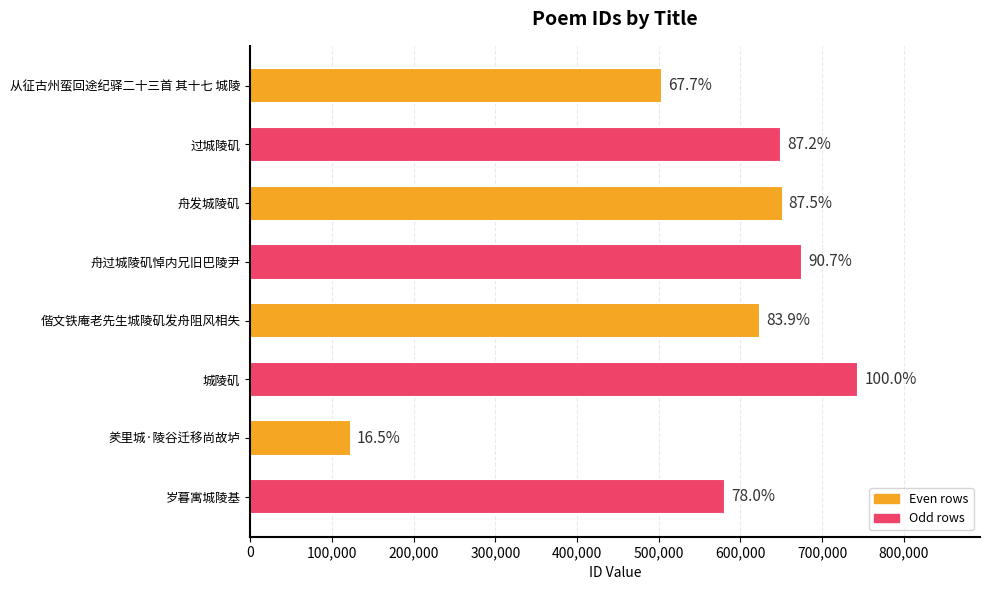

Does the chart contain any negative values?

No